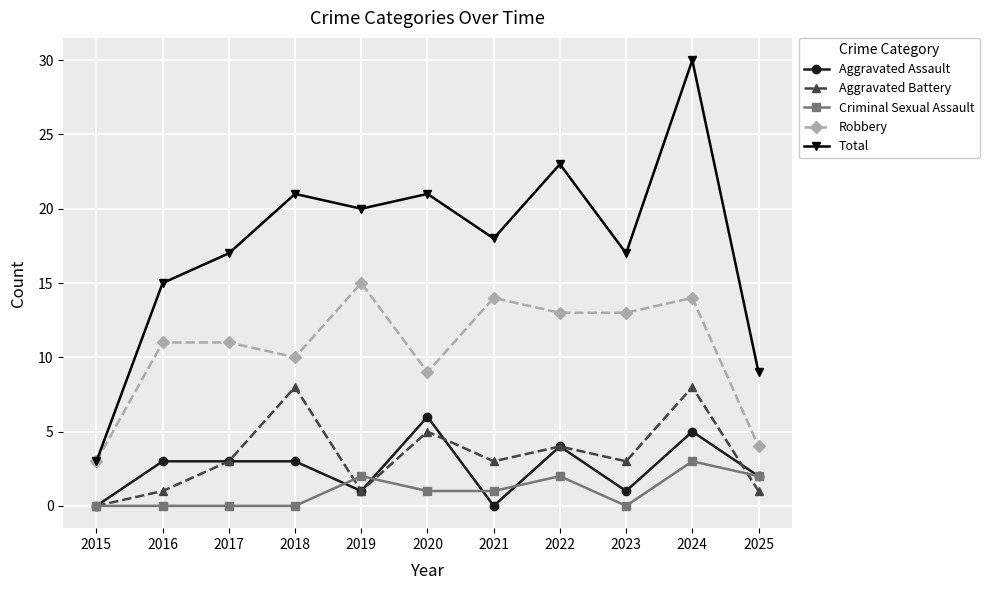

What is the value of the Aggravated Battery point at the 7th from the left?

3